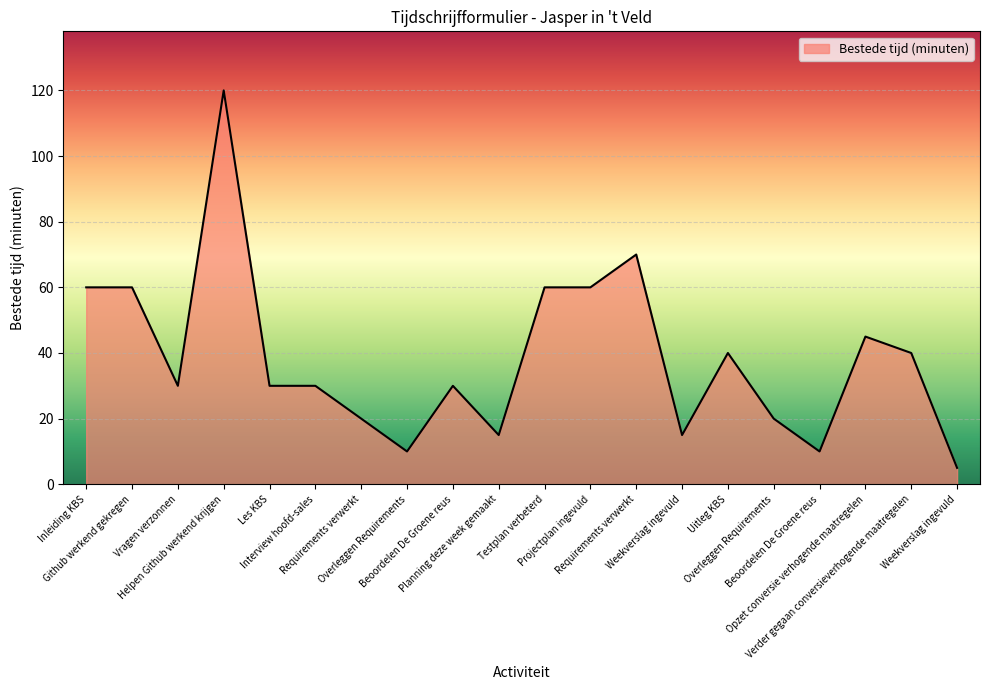

What is the difference between the maximum and minimum values?

115